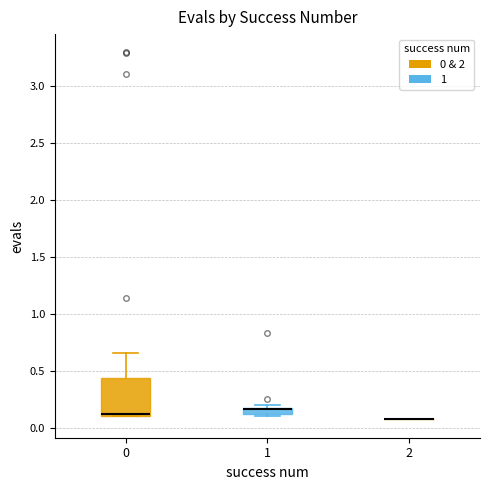

Comparing the boxes themselves (not the whiskers), which one is the tallest?

0